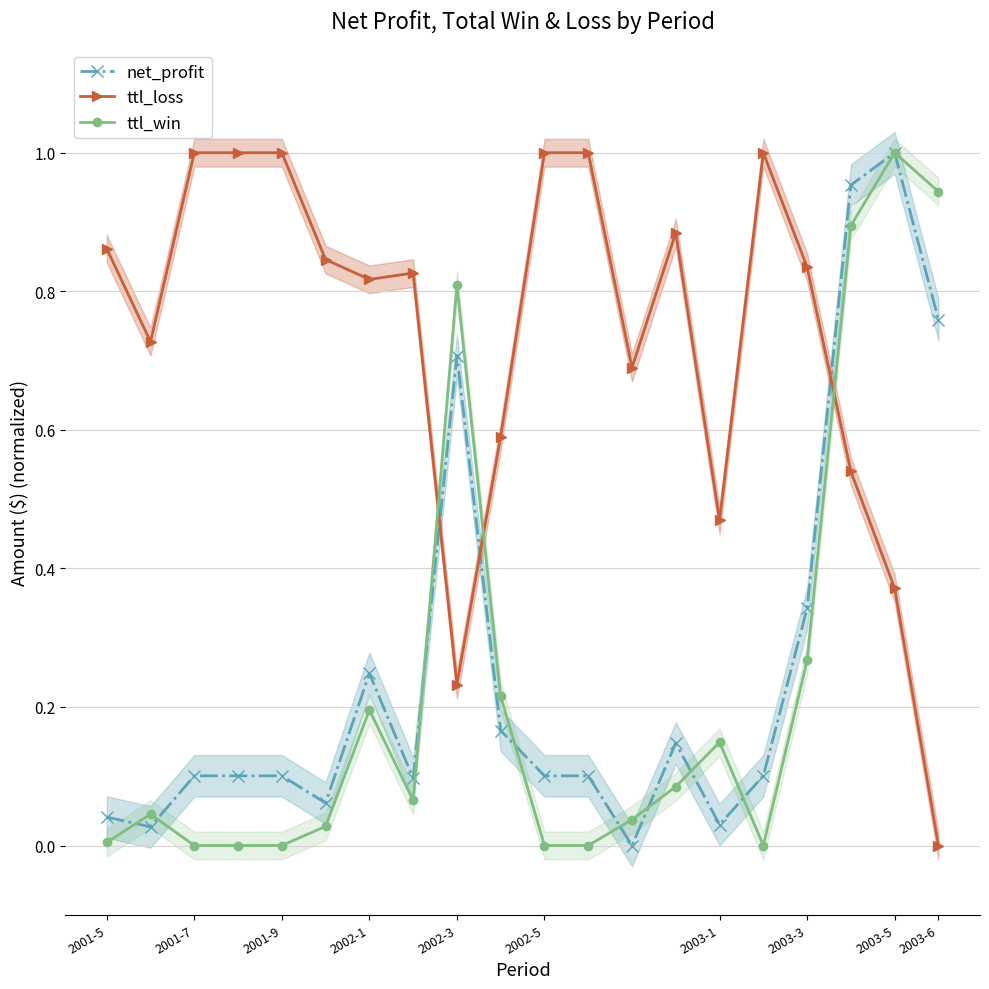

Does the chart display data point markers on the line(s)?

Yes